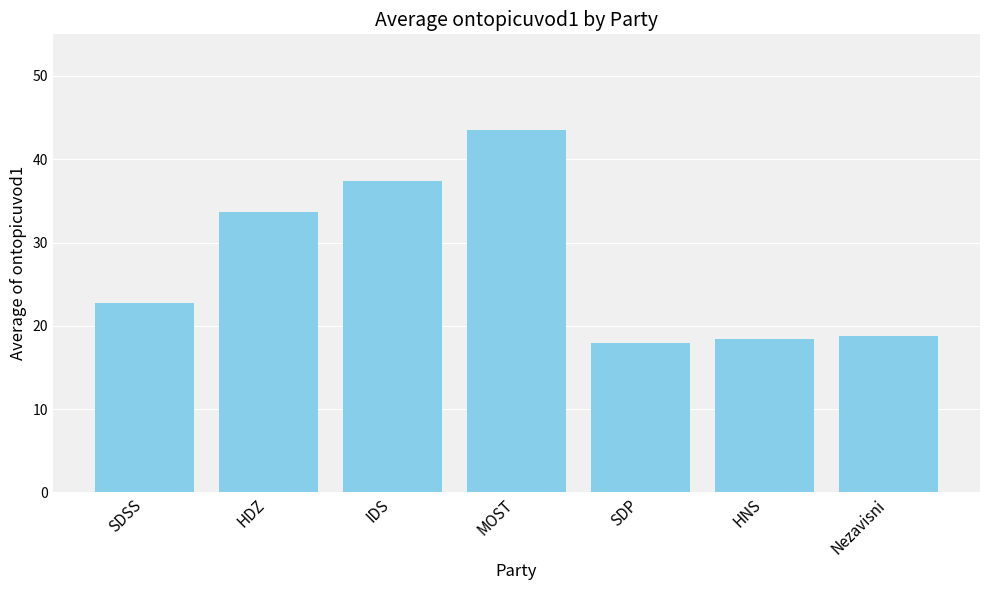

How many bars are there in total?

7